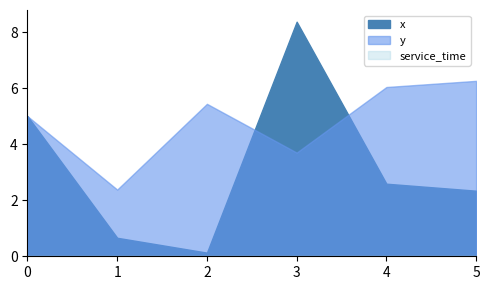

How many data points in y are above 5?

3